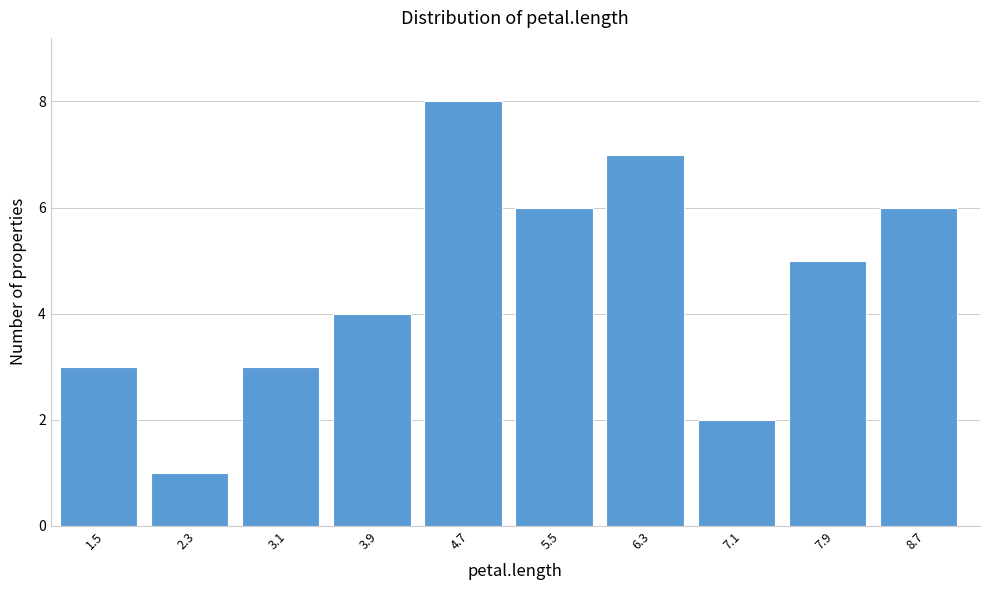

Reading left to right, transcribe all the data shown in this chart.

1.5=3	2.3=1	3.1=3	3.9=4	4.7=8	5.5=6	6.3=7	7.1=2	7.9=5	8.7=6